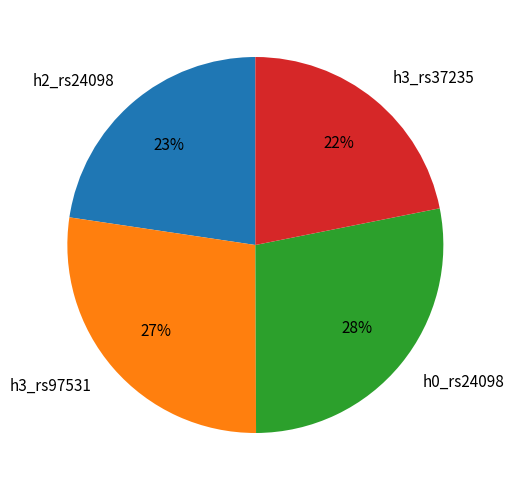

Is there any slice that represents more than half of the pie?

No